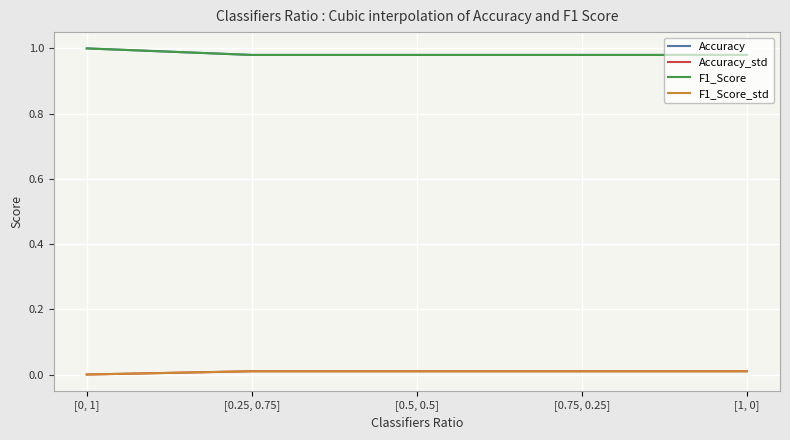

Count the F1_Score_std values in the range 0 to 1.

5